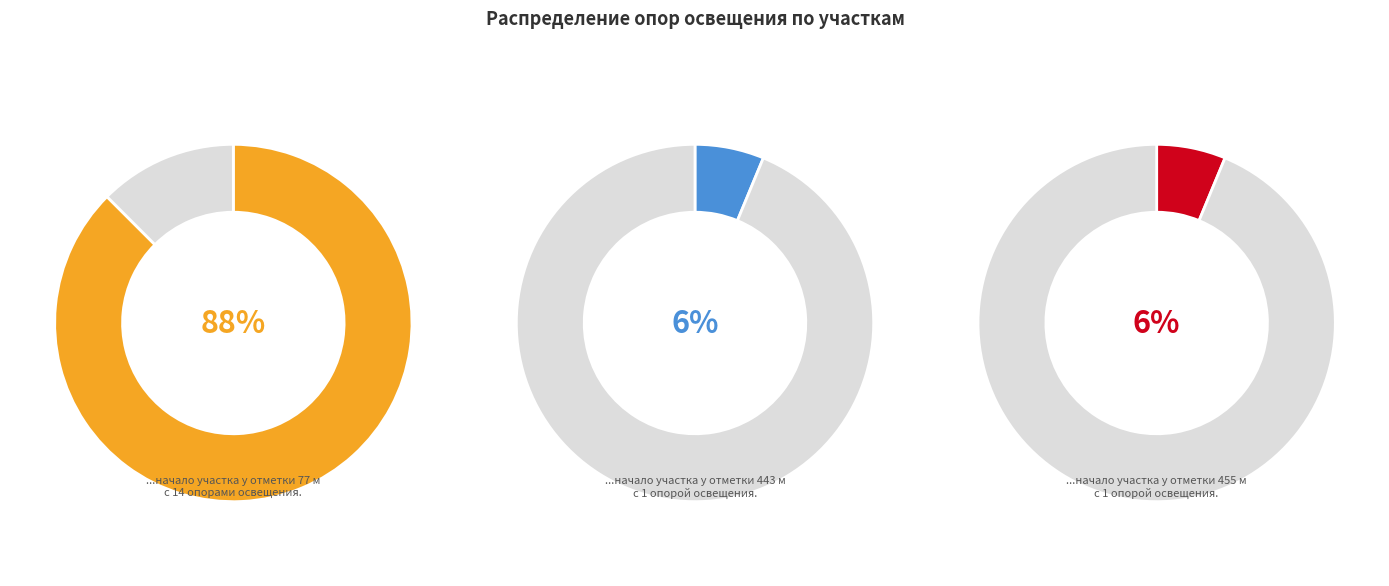

Is there any slice that represents more than half of the pie?

Yes